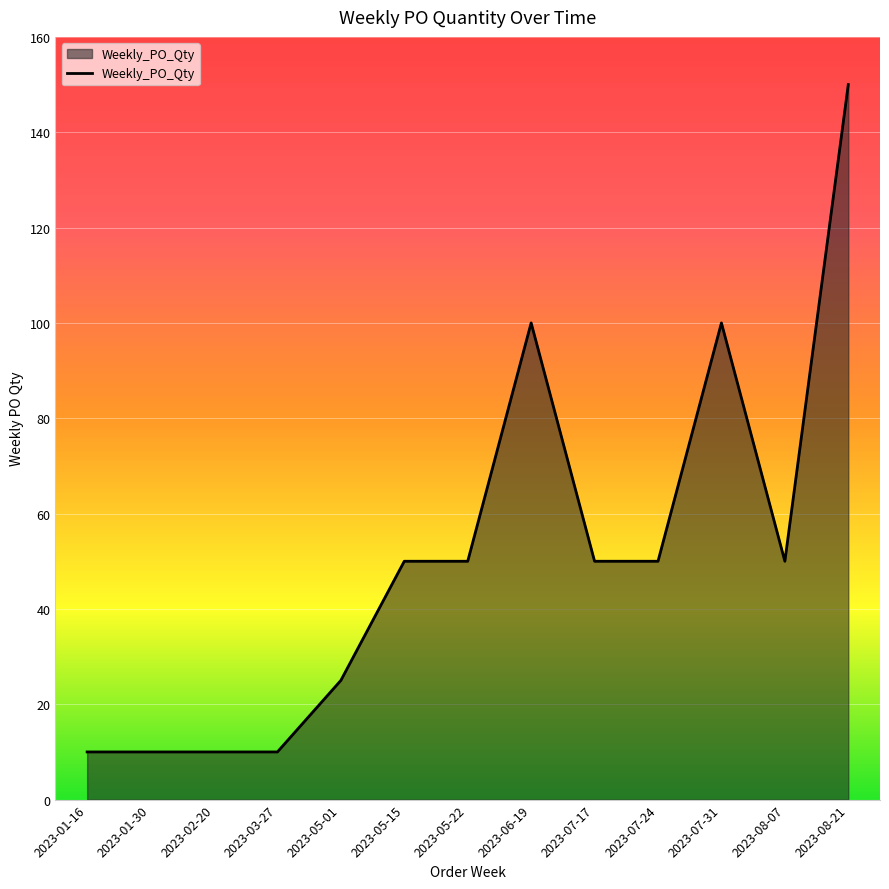

Between 2023-05-01 and 2023-05-22, which is larger?

2023-05-22